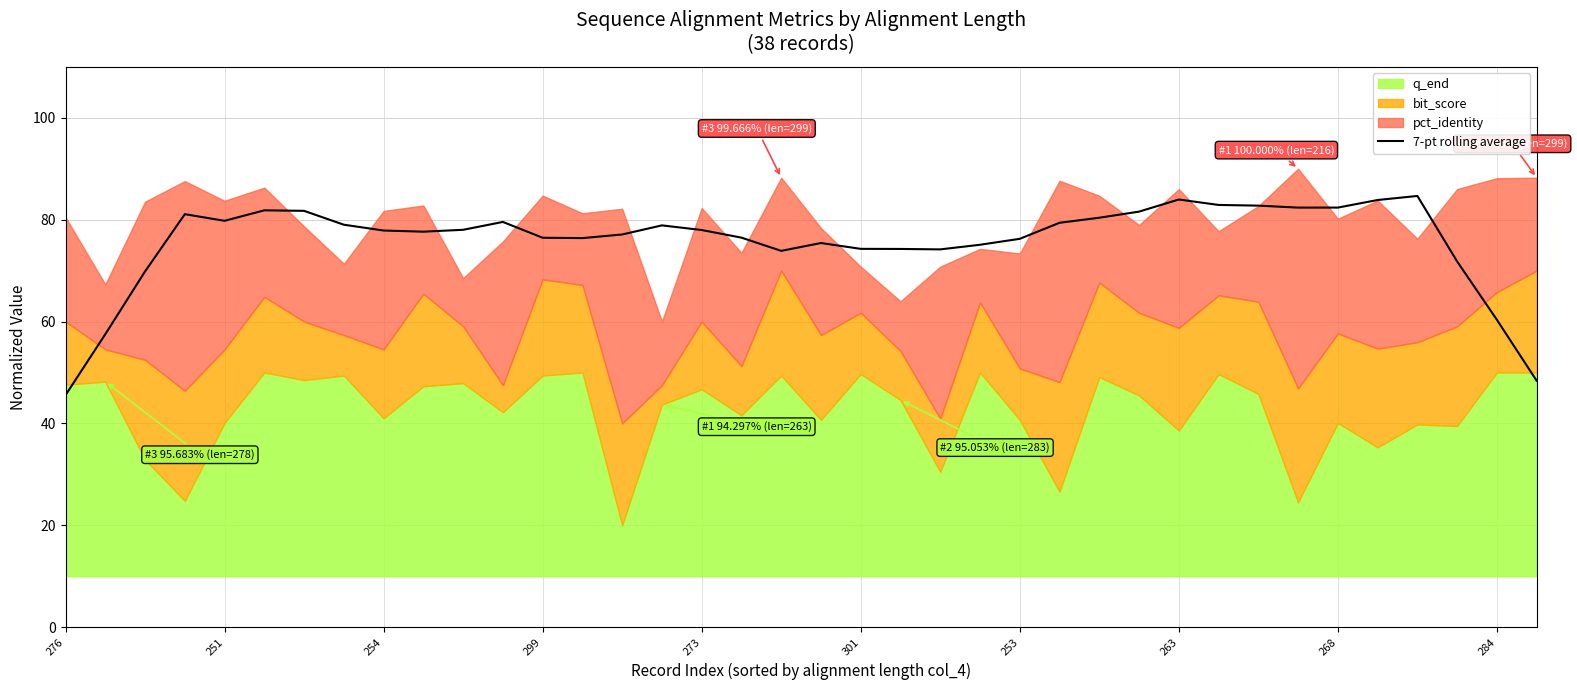

What is the value of the 31st point from the left?

82.8